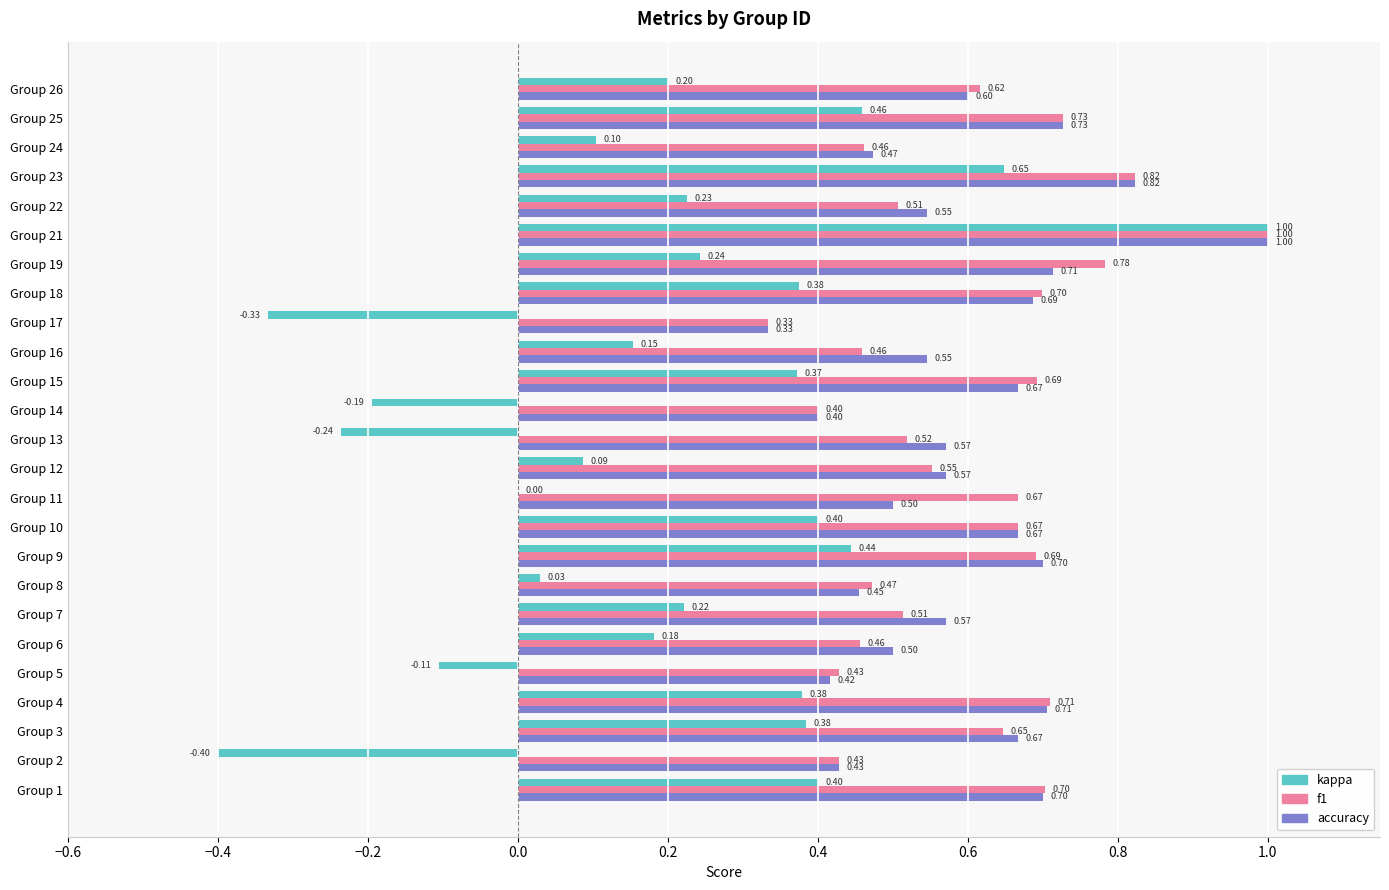

Is the value of f1 at Group 4 greater than the value of accuracy at Group 2?

Yes